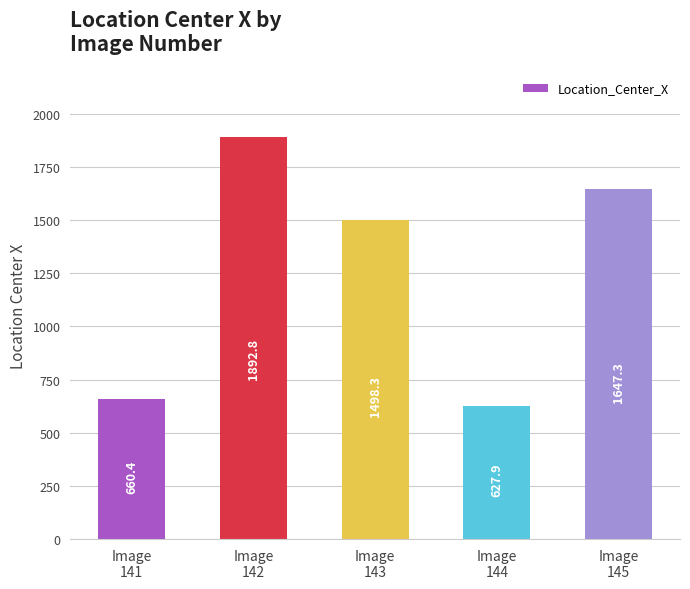

Which has a higher value, Image
143 or Image
142?

Image
142